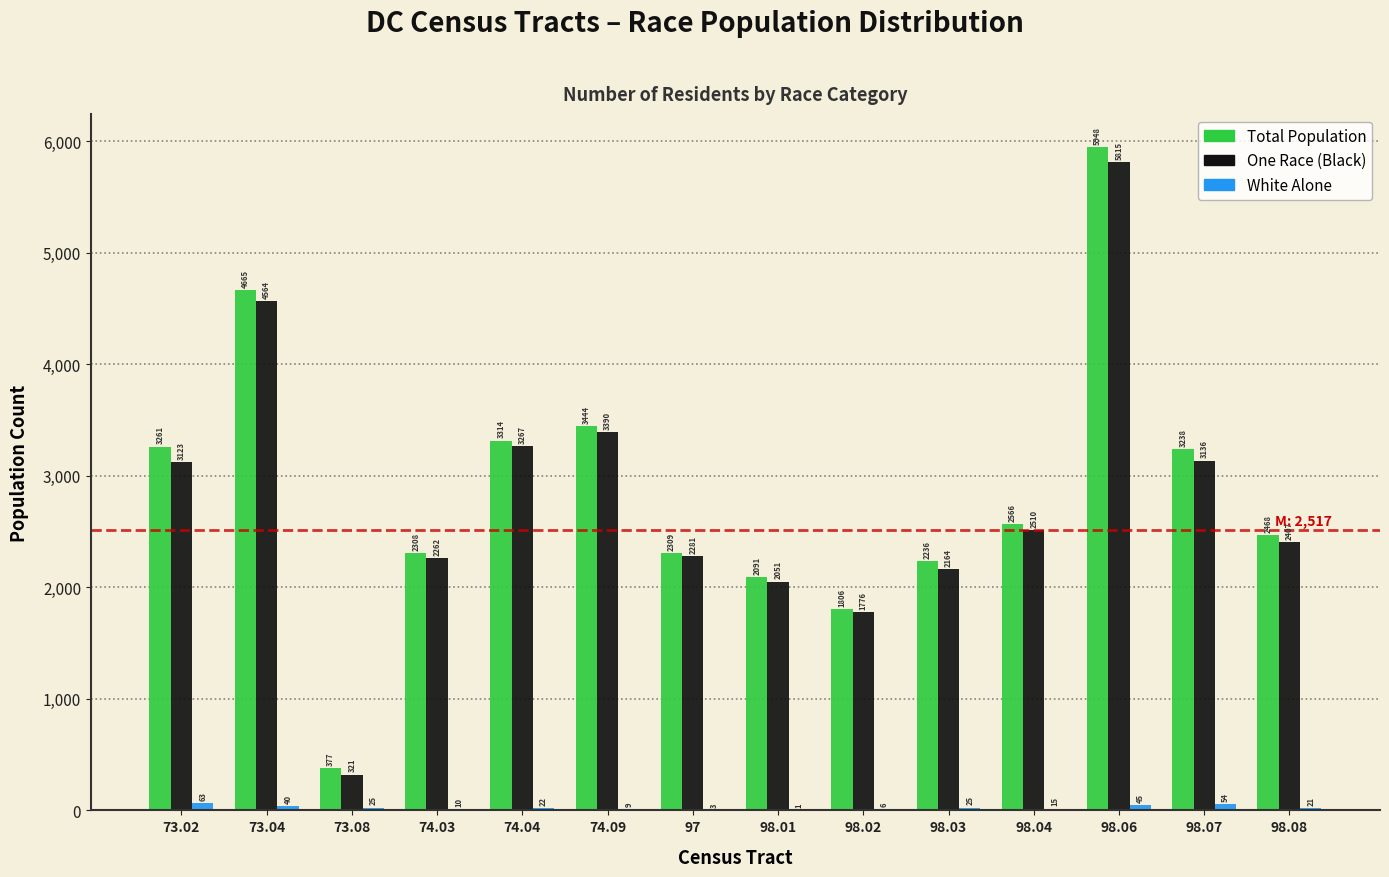

Reading right to left, list all the values displayed in this chart.

Total Population: 98.08=2468	98.07=3238	98.06=5948	98.04=2566	98.03=2236	98.02=1806	98.01=2091	97=2309	74.09=3444	74.04=3314	74.03=2308	73.08=377	73.04=4665	73.02=3261
One Race (Black): 98.08=2407	98.07=3136	98.06=5815	98.04=2510	98.03=2164	98.02=1776	98.01=2051	97=2281	74.09=3390	74.04=3267	74.03=2262	73.08=321	73.04=4564	73.02=3123
White Alone: 98.08=21	98.07=54	98.06=45	98.04=15	98.03=25	98.02=6	98.01=1	97=3	74.09=9	74.04=22	74.03=10	73.08=25	73.04=40	73.02=63